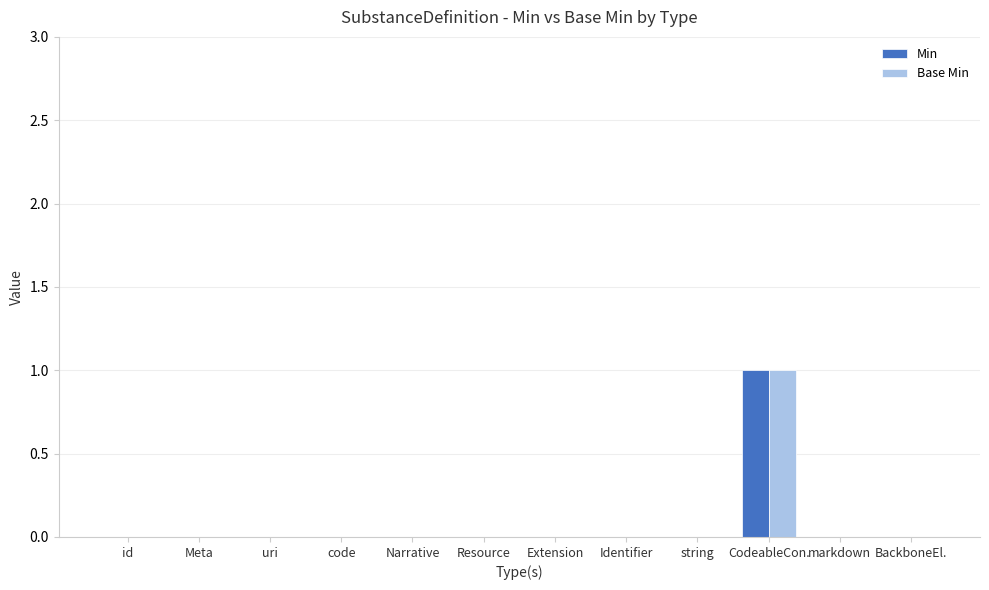

The Min series shows 1 at markdown. True or false?

False